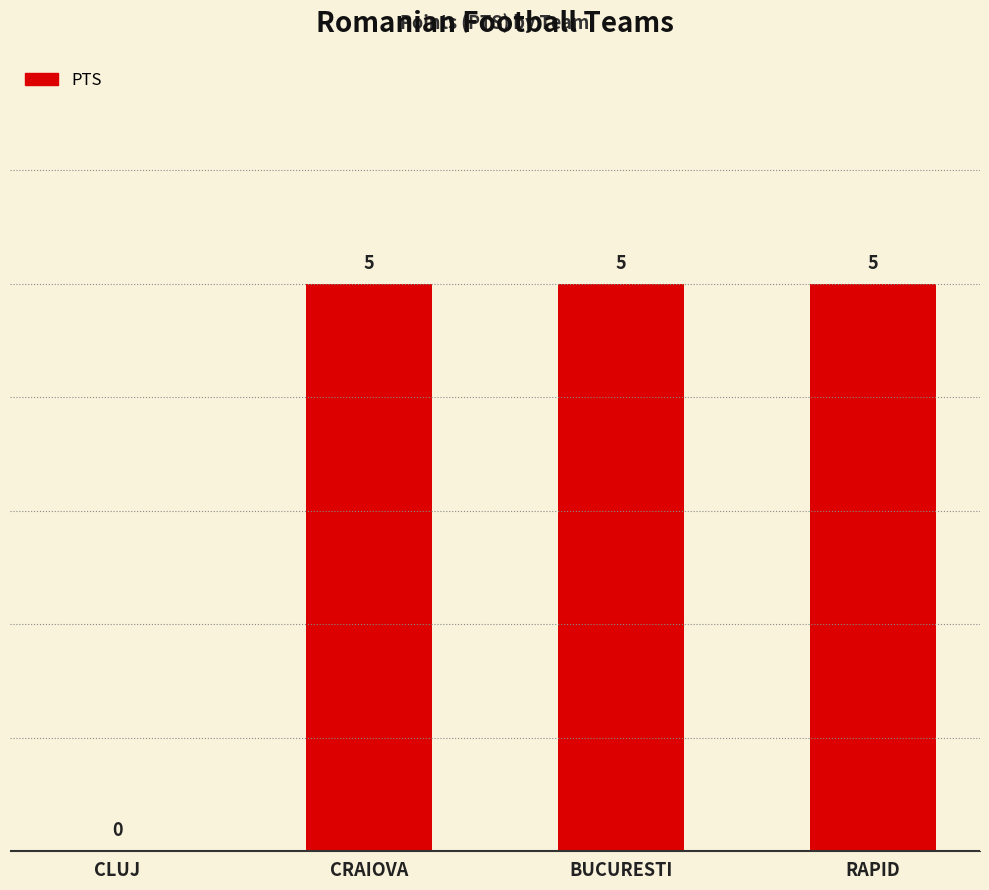

Are the bars horizontal?

No